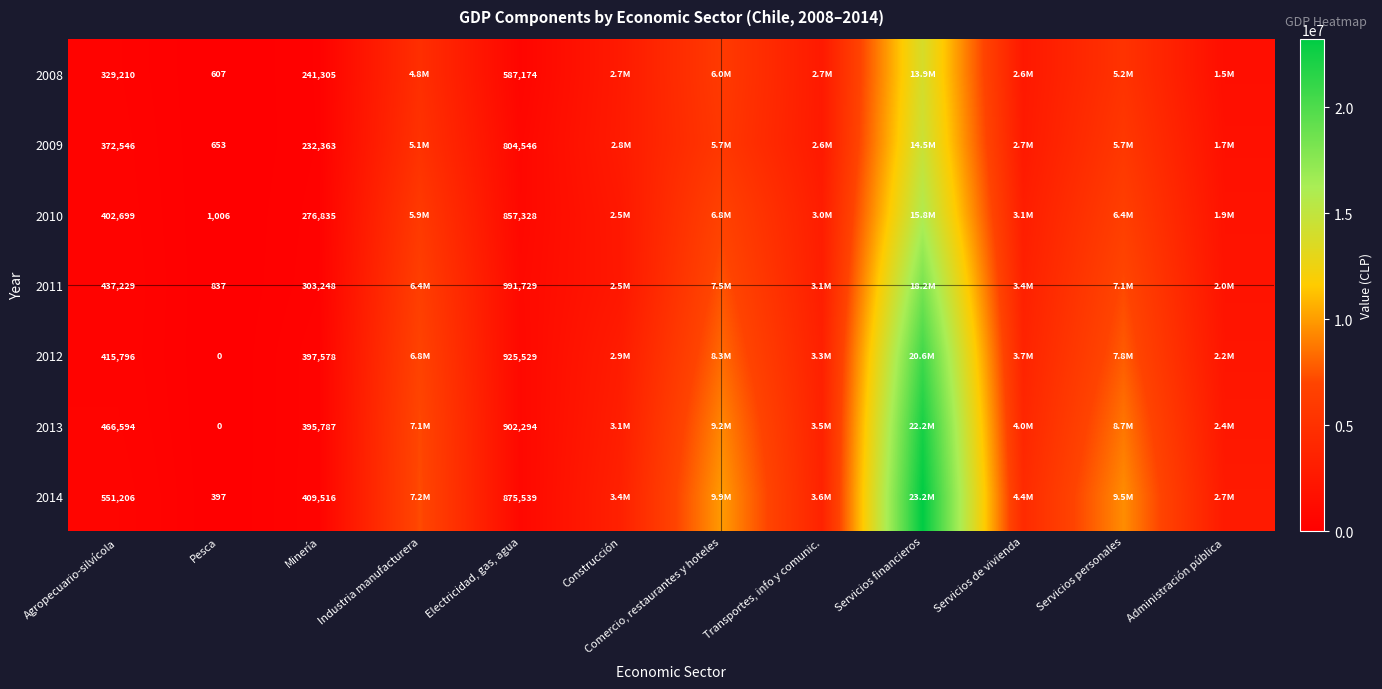

Rank the series at Minería from highest to lowest value.

2014, 2012, 2013, 2011, 2010, 2008, 2009